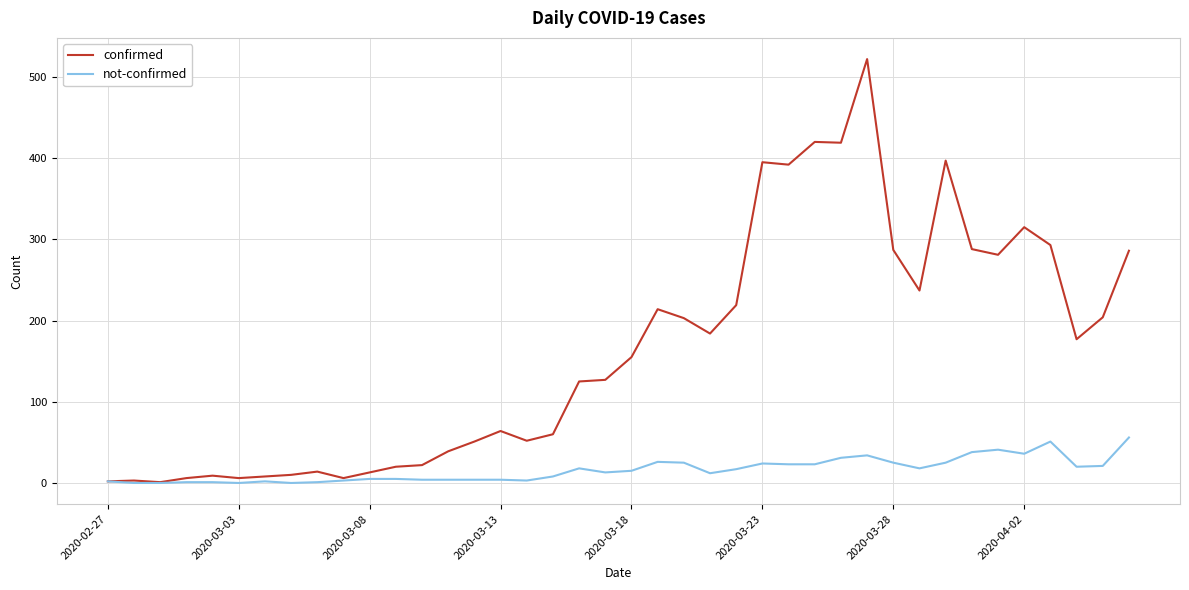

List the series in order of their overall mean, highest first.

confirmed, not-confirmed